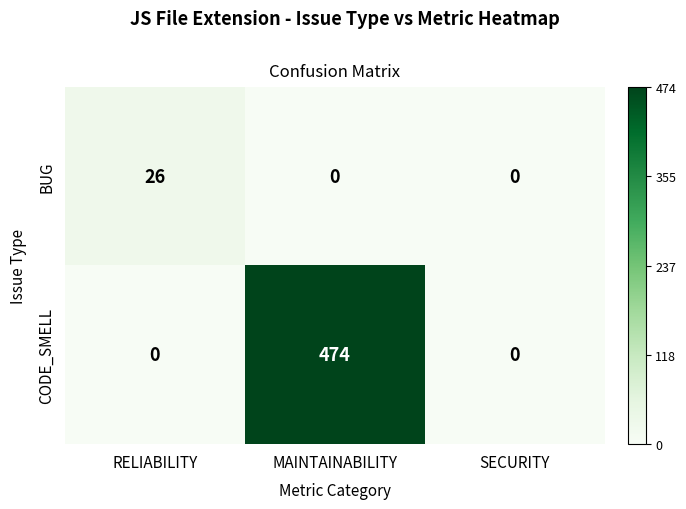

What is the difference between the CODE_SMELL values at SECURITY and MAINTAINABILITY?

474